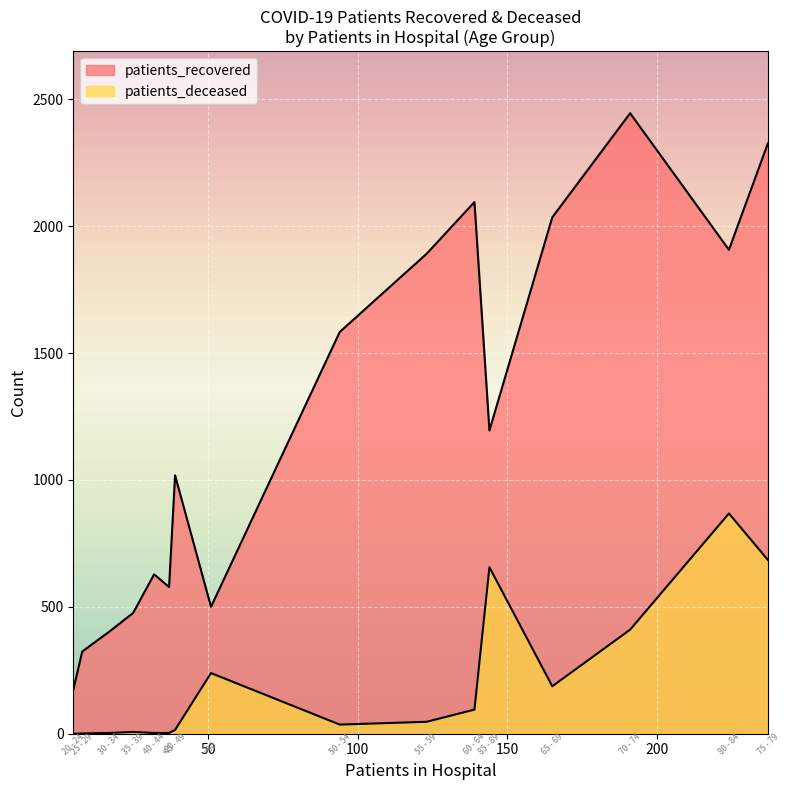

List the series in order of their overall mean, highest first.

patients_recovered, patients_deceased